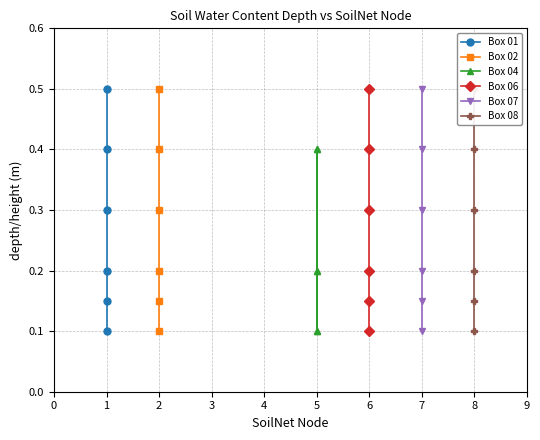

Which series has the largest total across all categories?

Box 01